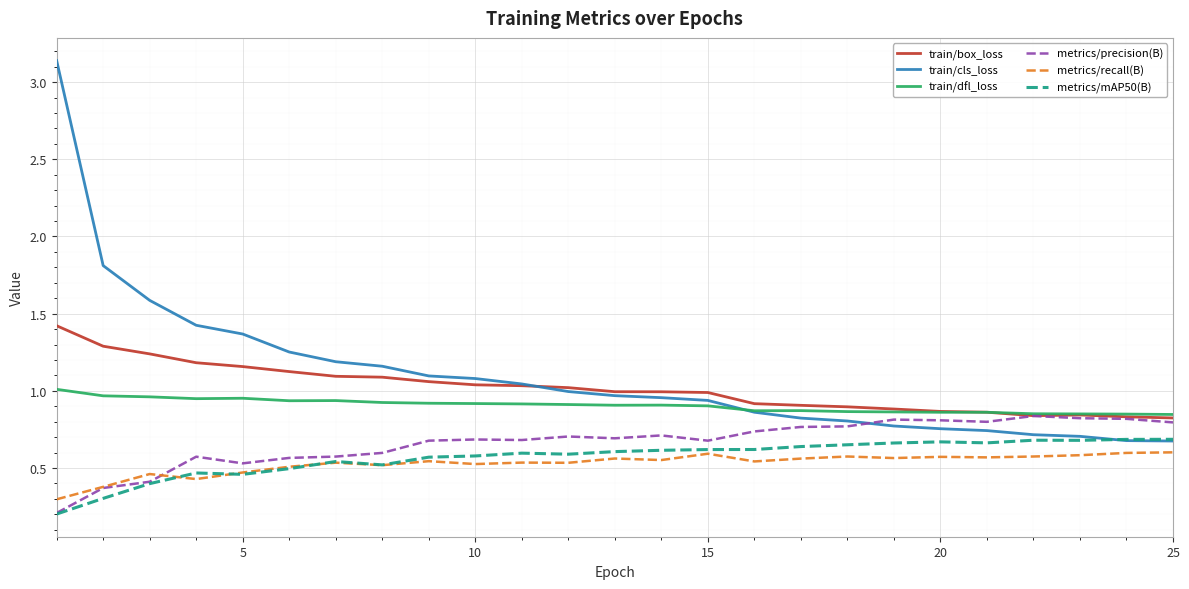

True or false: metrics/recall(B) and train/cls_loss cross at least once.

False